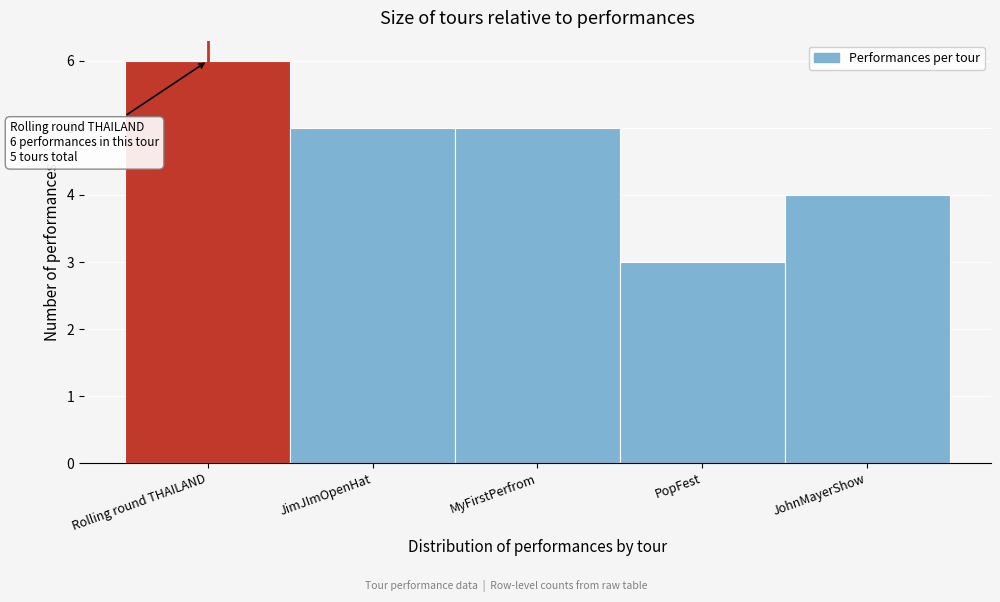

Reading right to left, list all the values displayed in this chart.

4	3	5	5	6